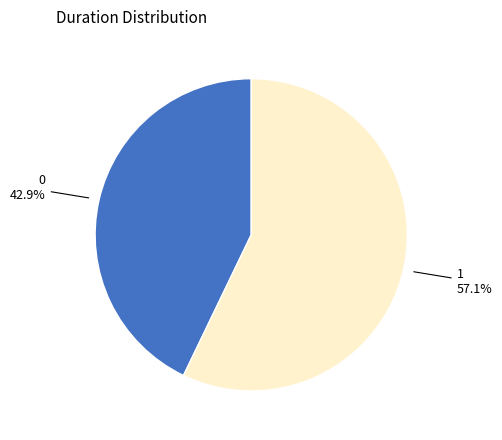

Which slice is the largest?

1